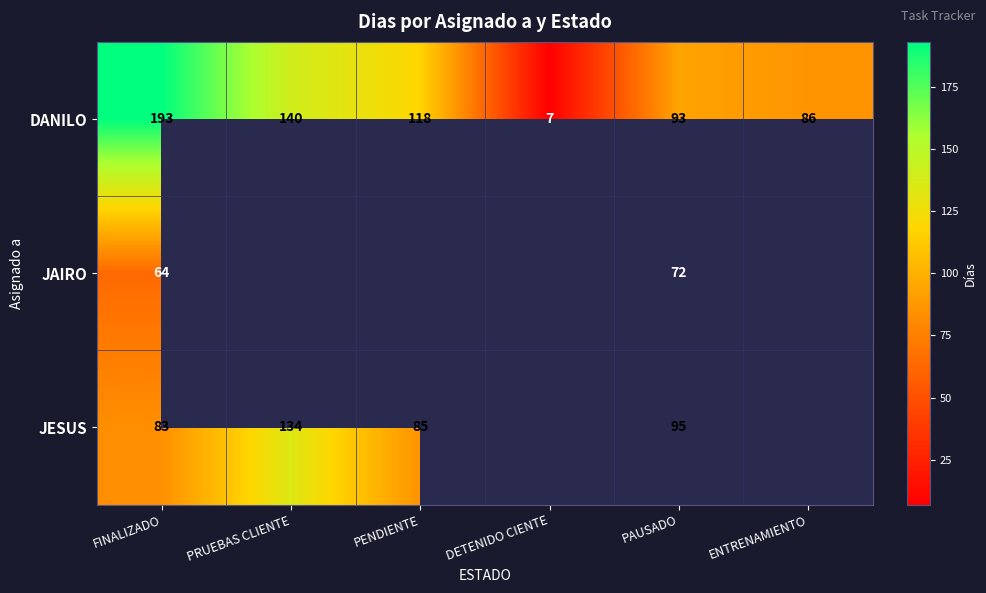

Where does the DANILO series first go above 118?

FINALIZADO